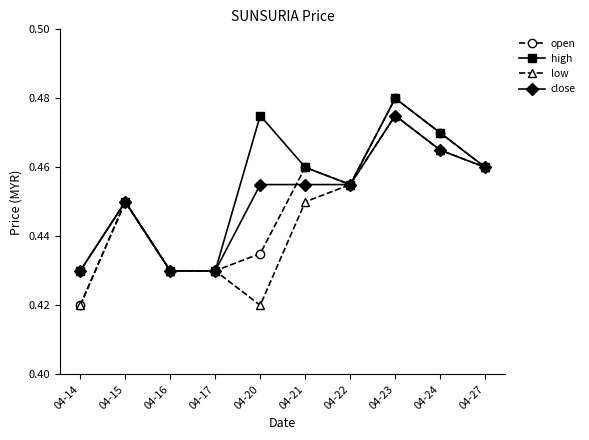

Which label corresponds to the largest value in the chart?

04-23